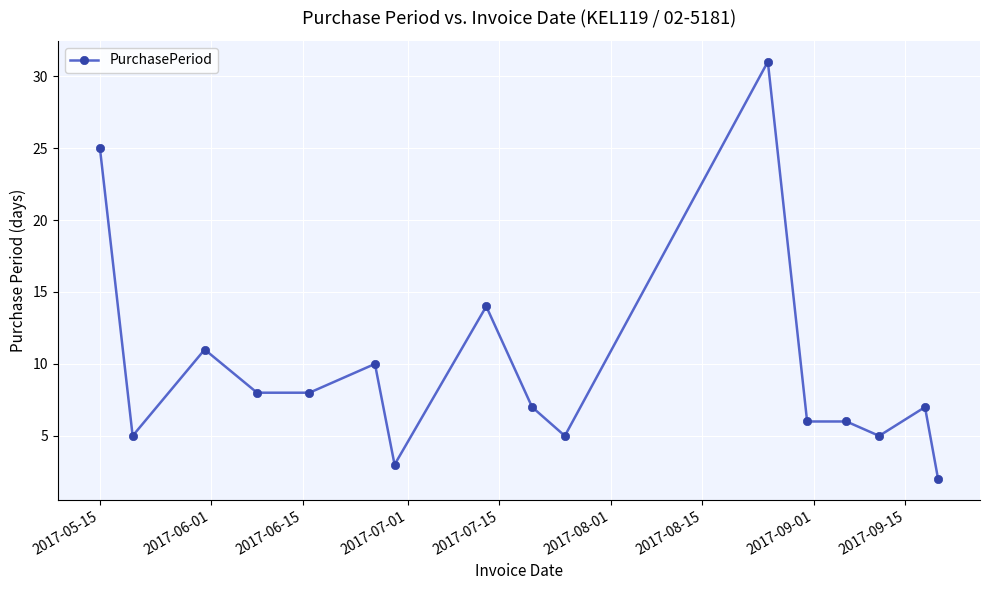

What is the maximum value shown in the chart?

31